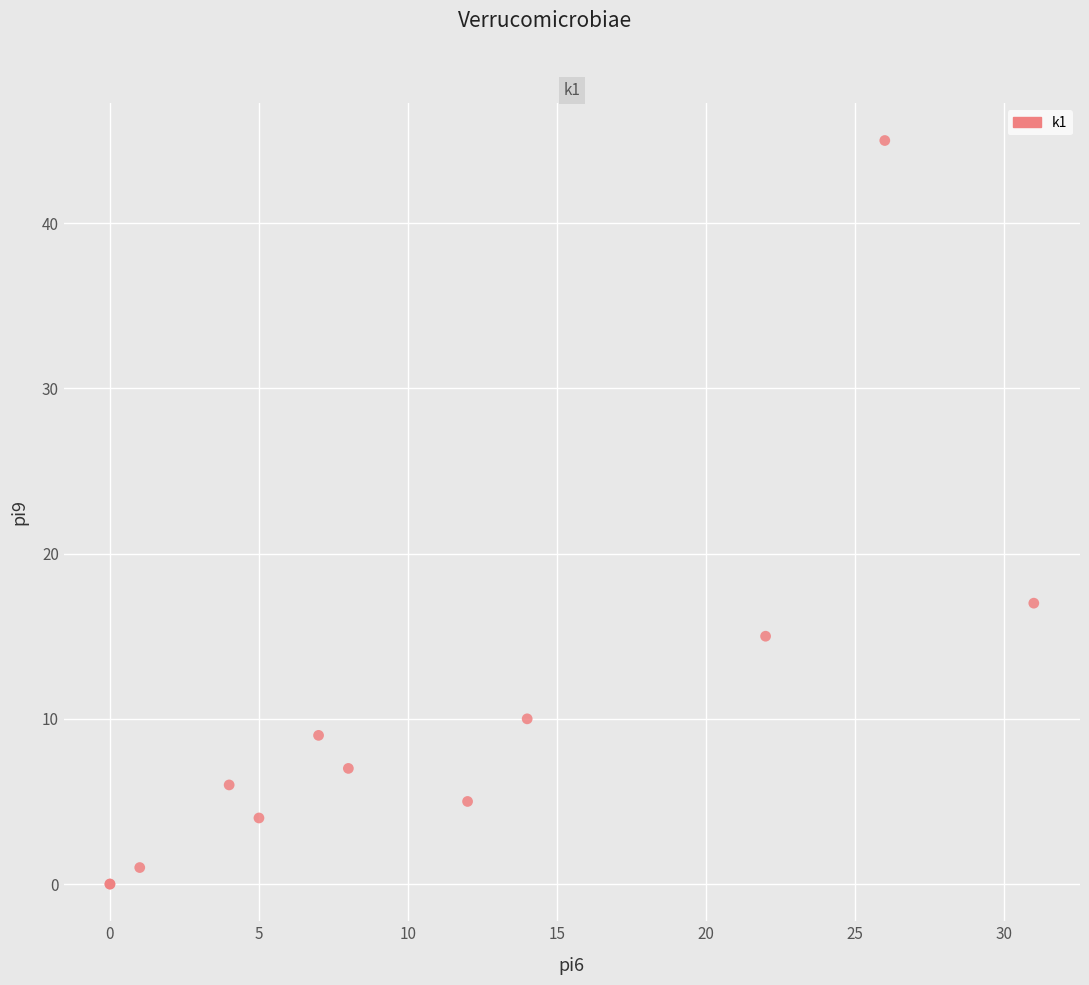

What Y value in the scatter plot is closest to 22?

17